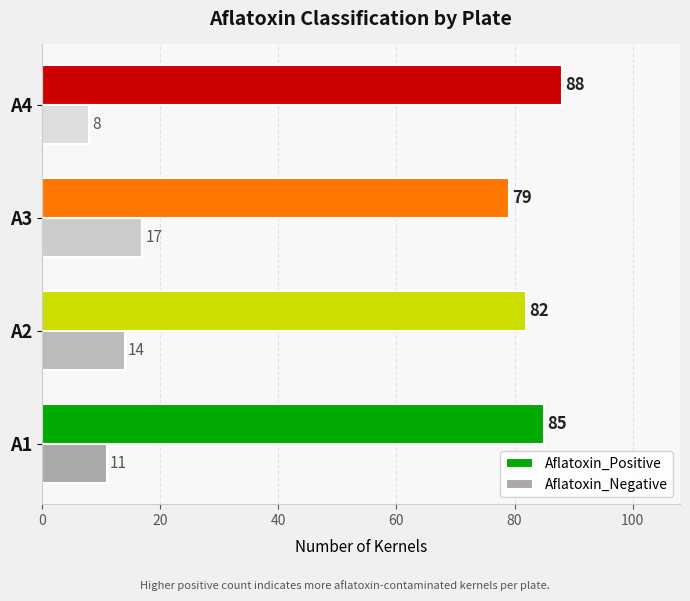

Rank the categories by Aflatoxin_Negative value from highest to lowest.

A3, A2, A1, A4